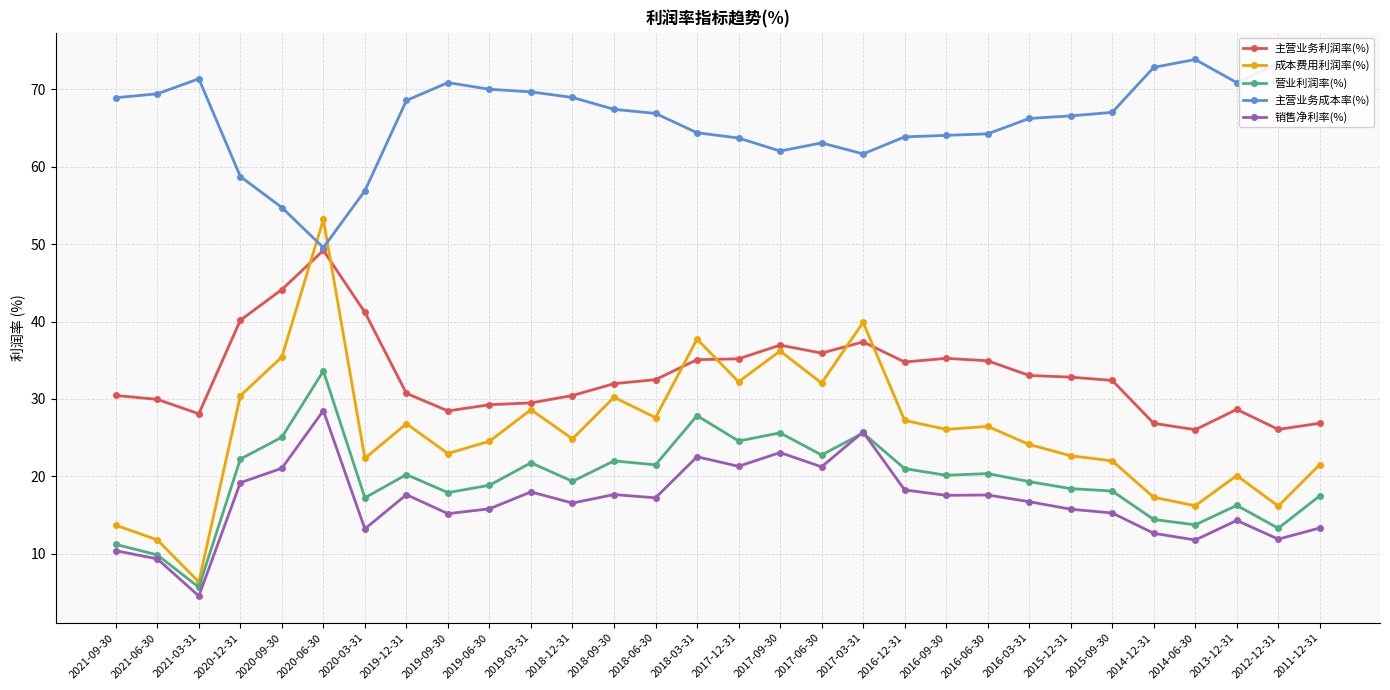

What is the label of the 16th point from the left?

2017-12-31